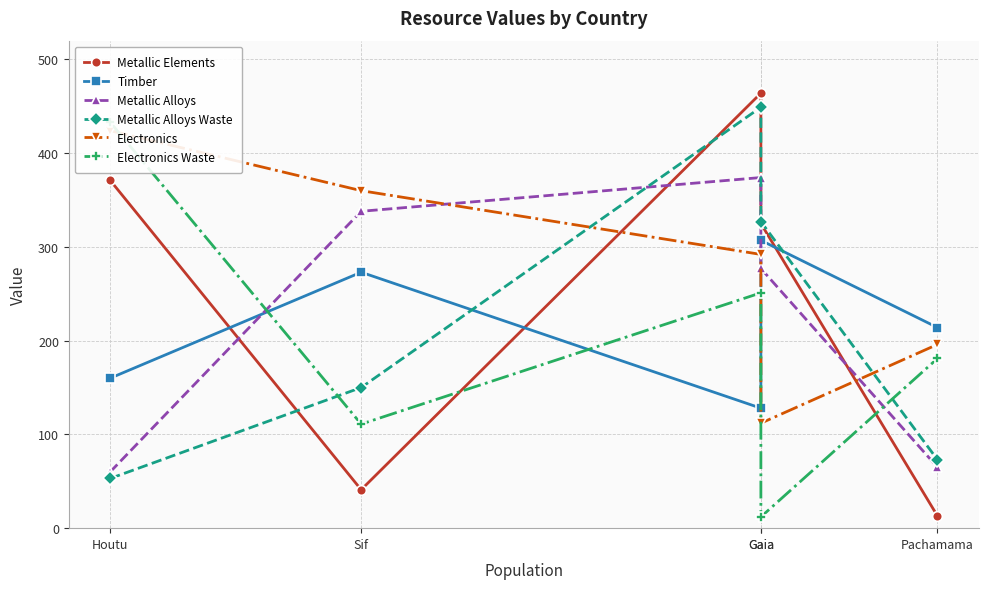

How many categories are shown in the chart?

5